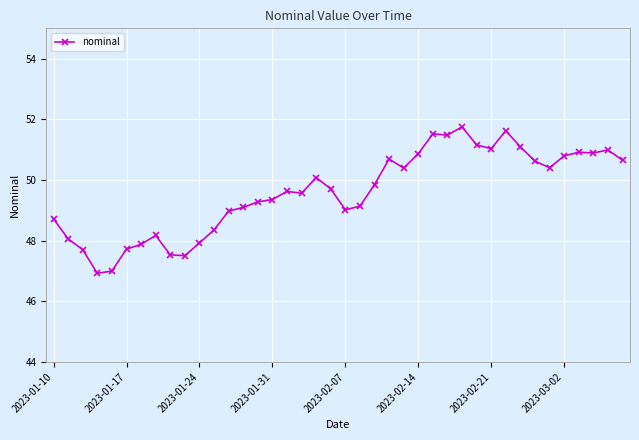

What is the smallest value displayed?

46.9